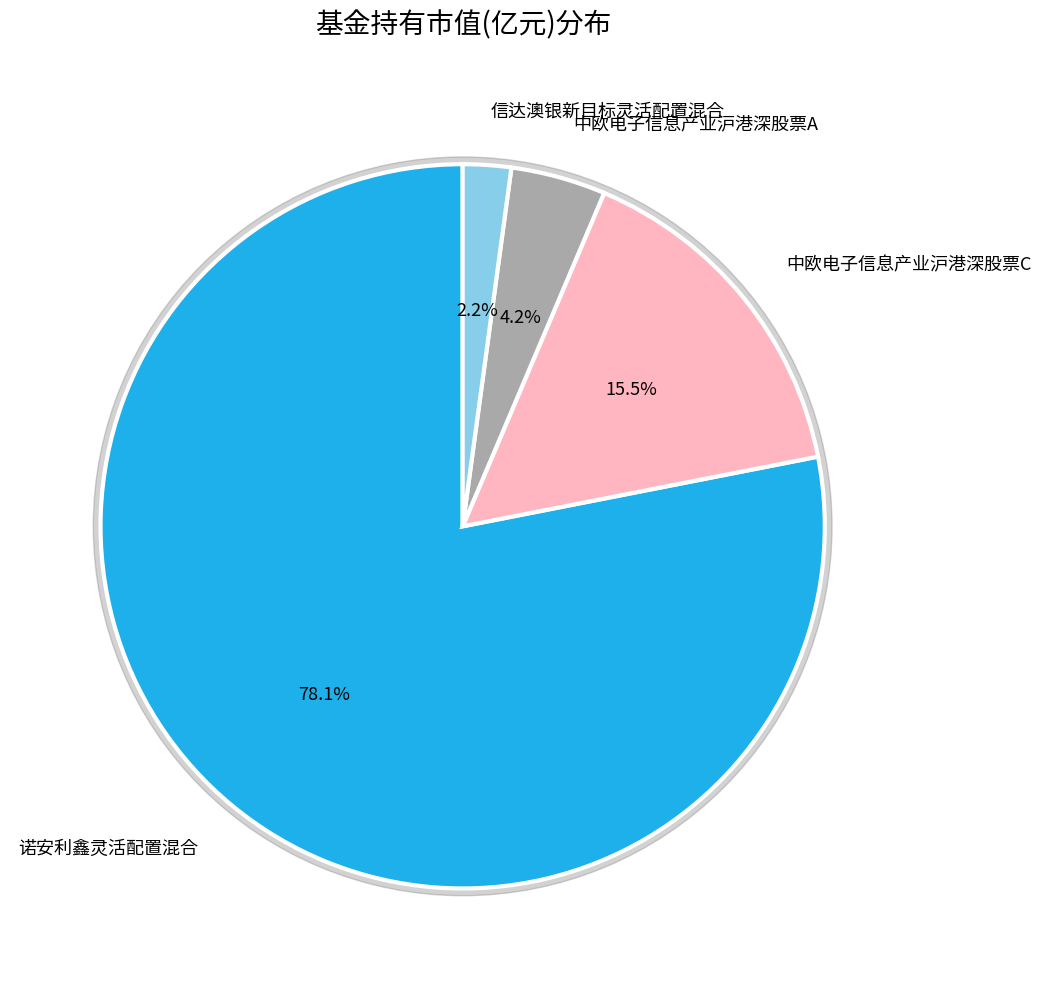

What is the total percentage of 中欧电子信息产业沪港深股票C and 诺安利鑫灵活配置混合?

93.6%